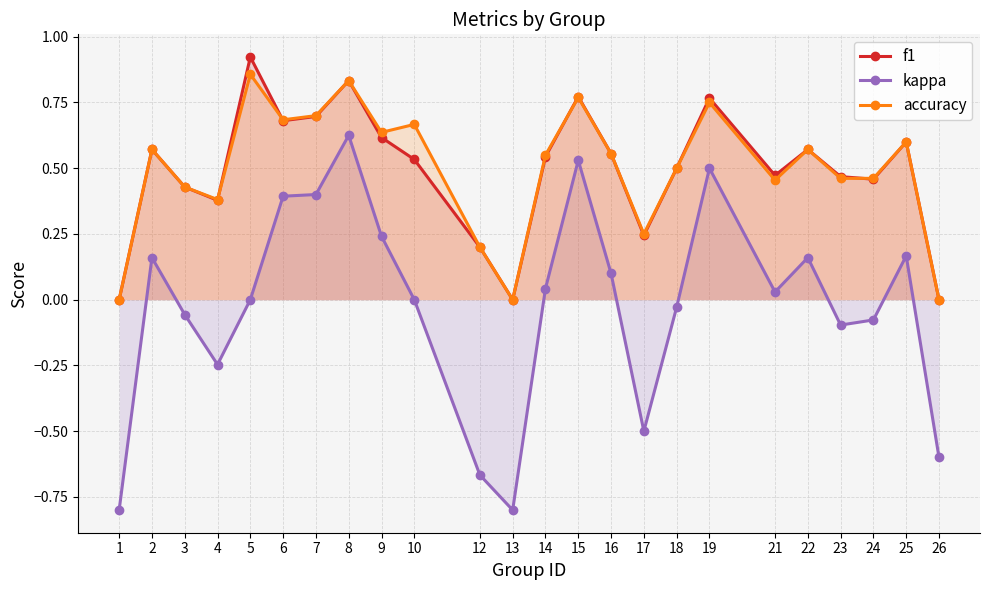

Which series has the largest total across all categories?

accuracy